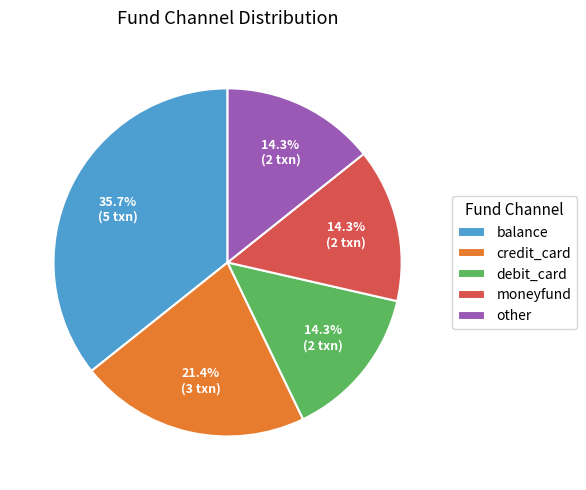

Is there a majority slice in this chart?

No